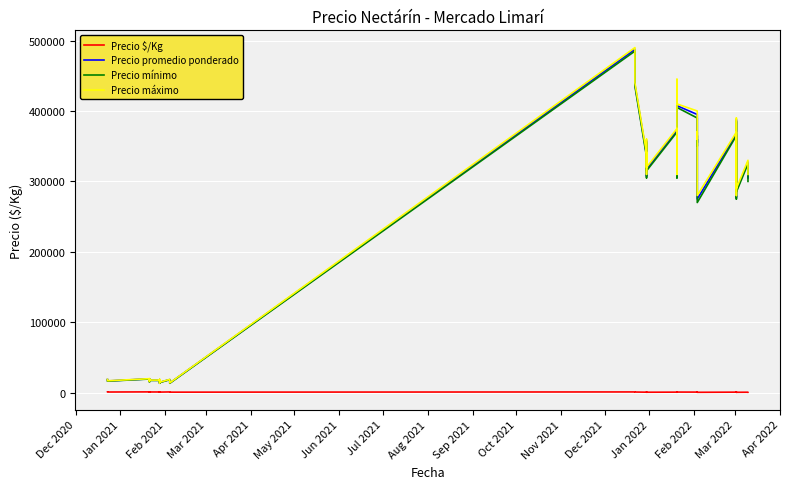

What are all the series names shown in the legend?

Precio $/Kg, Precio promedio ponderado, Precio mínimo, Precio máximo